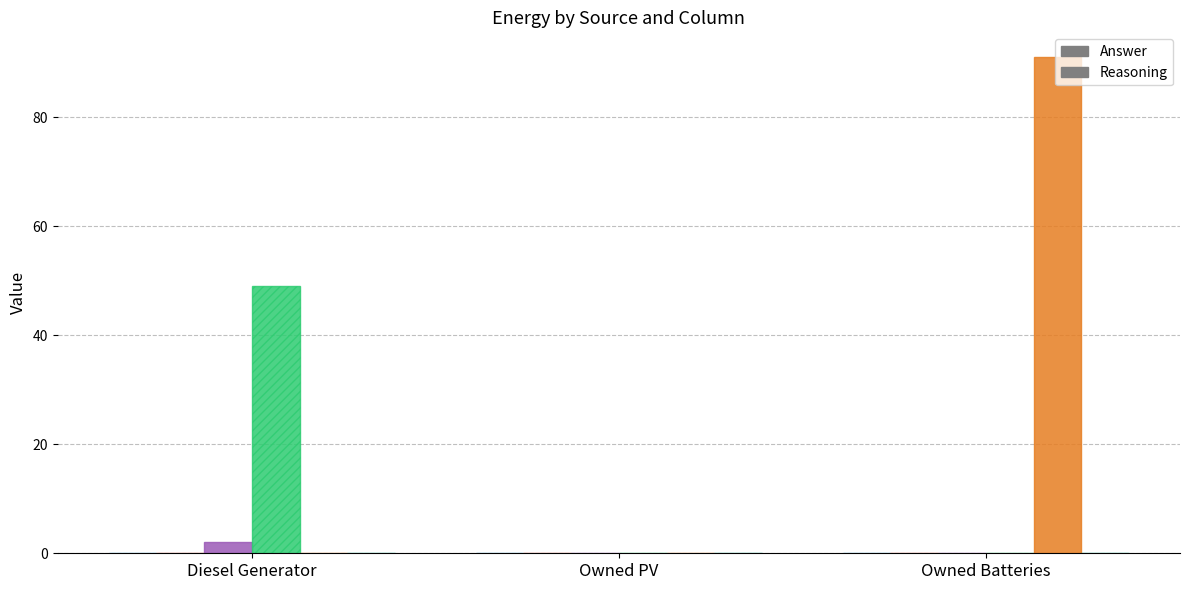

Which category has the highest value across all series?

Owned Batteries